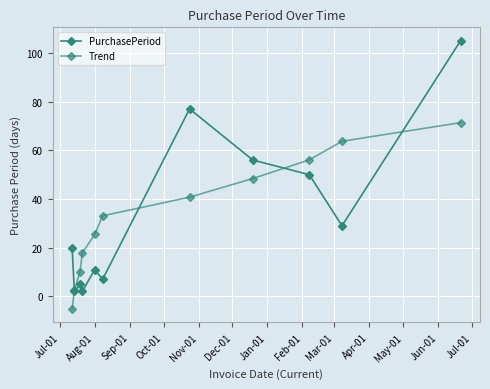

How many values in the Trend series exceed 33?

6